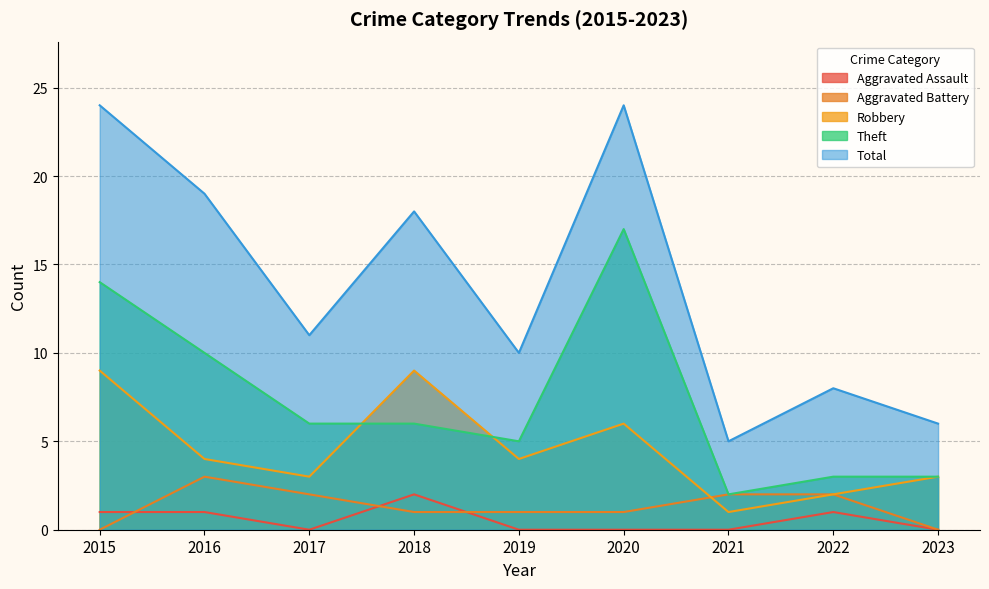

At which label is Aggravated Assault closest to 1?

2015